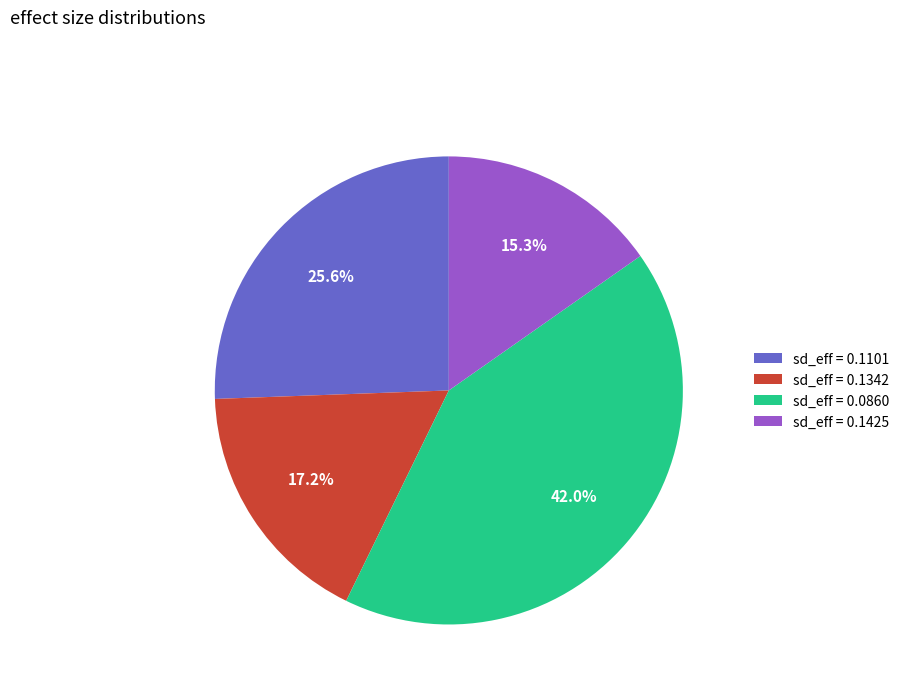

Does any single category account for the majority?

No